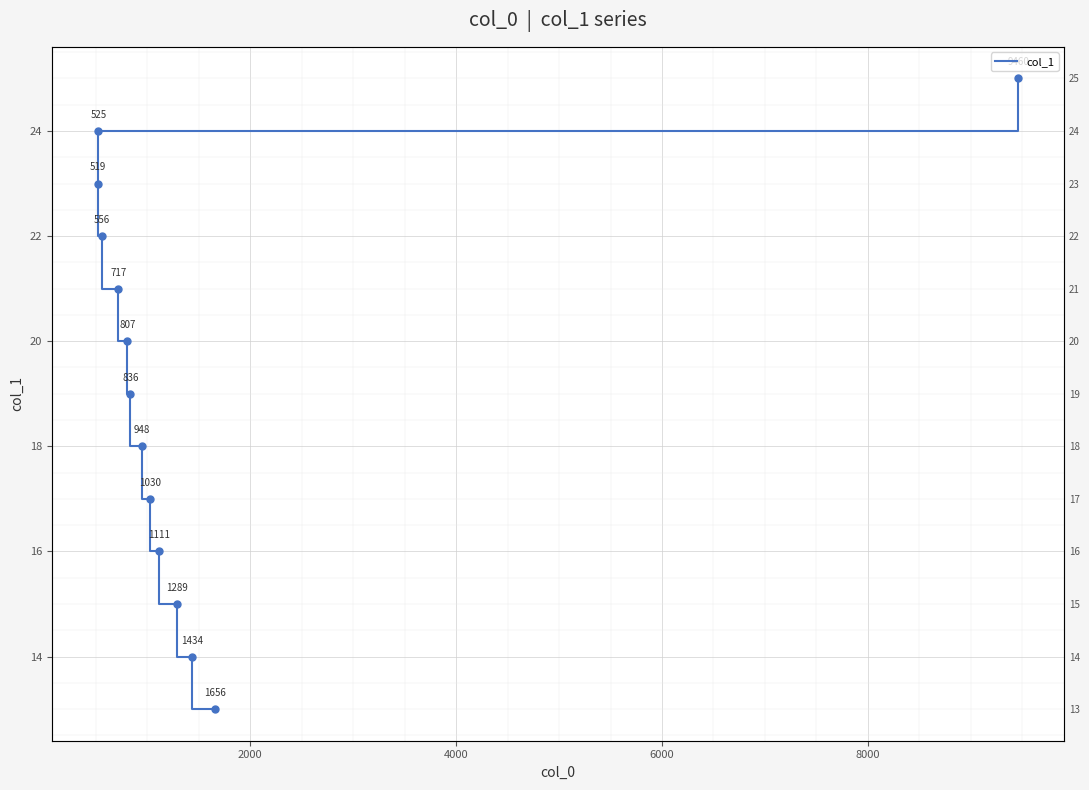

Reading right to left, transcribe all the data shown in this chart.

25	24	23	22	21	20	19	18	17	16	15	14	13